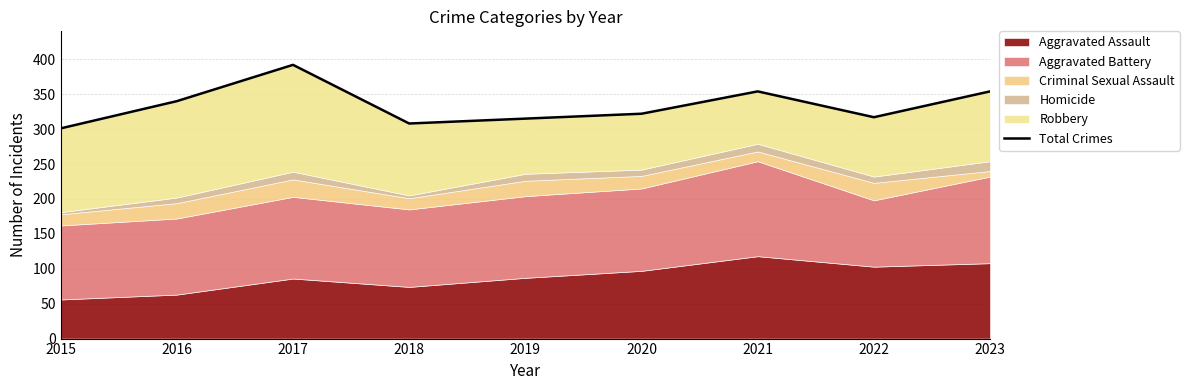

Reading right to left, list all the values displayed in this chart.

2023=354	2022=317	2021=354	2020=322	2019=315	2018=308	2017=392	2016=340	2015=301